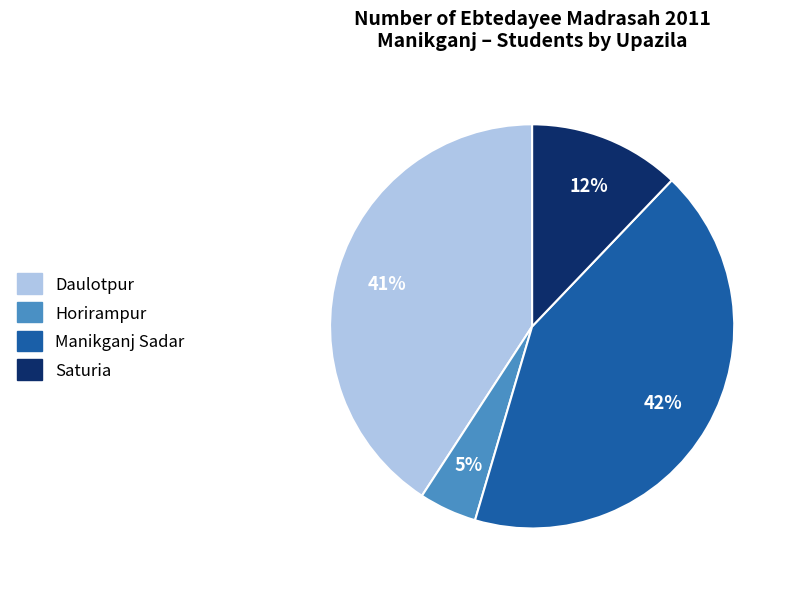

Count the number of slices in the pie.

4